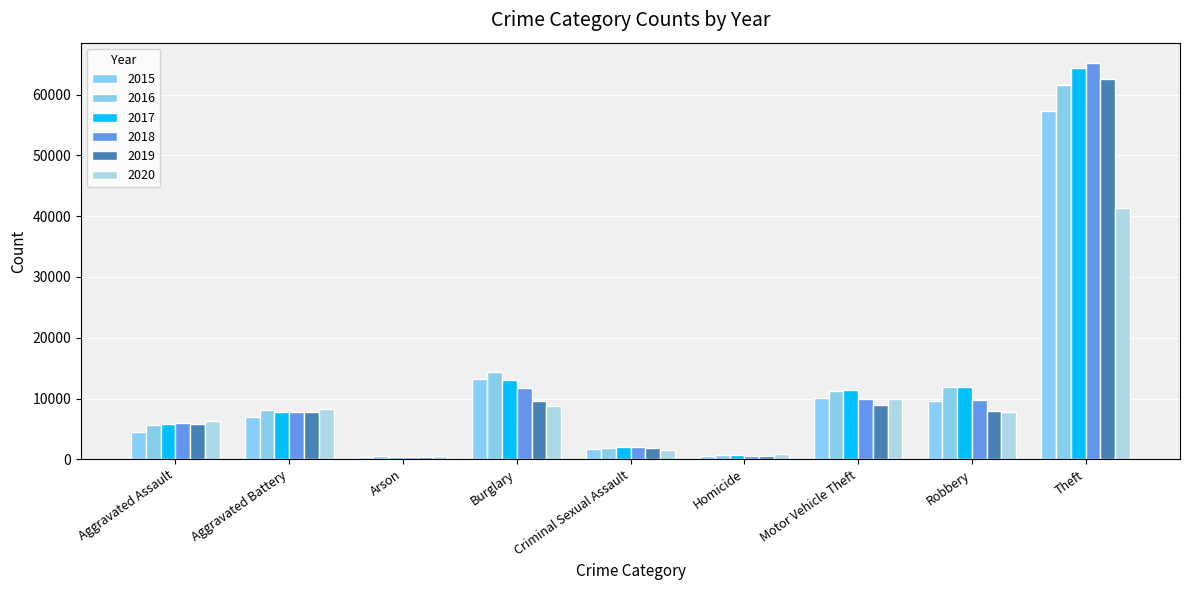

How many distinct data groups are displayed?

6